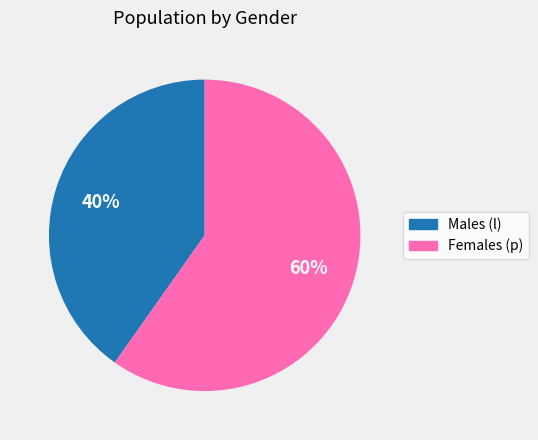

To the nearest percent, what is the difference between the largest and smallest slice percentages?

20%